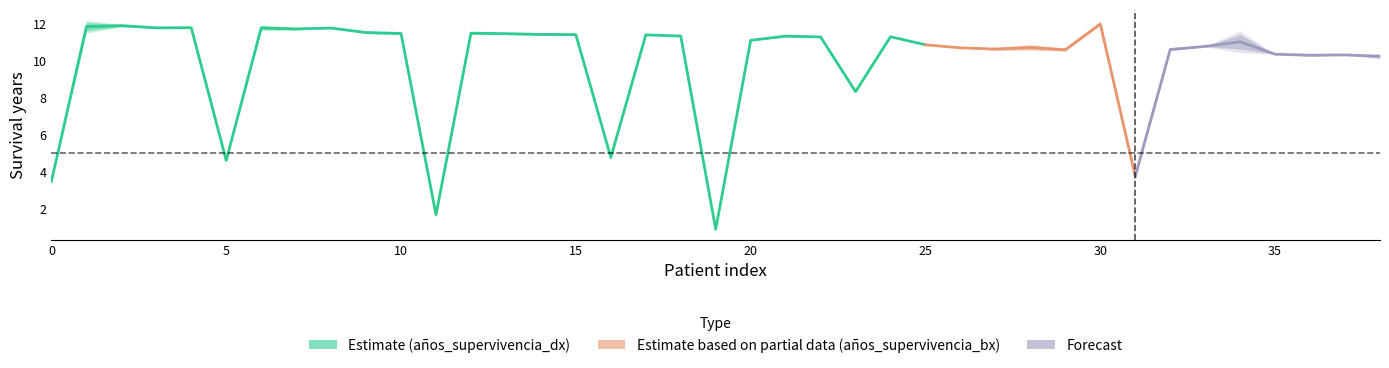

What is the difference between the años_supervivencia_dx values at 6 and 36?

1.5